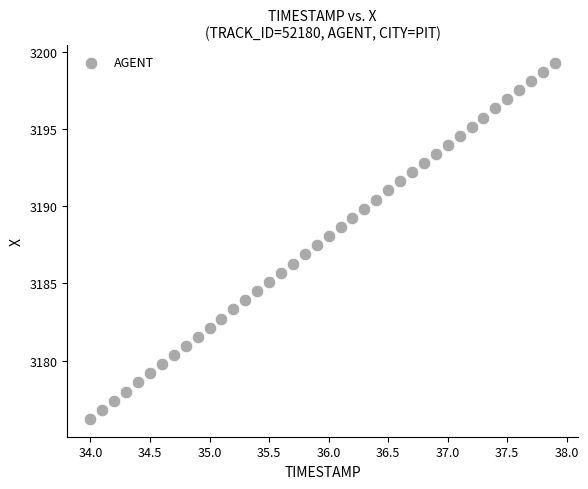

What is the range of X values (max minus min)?

3.9